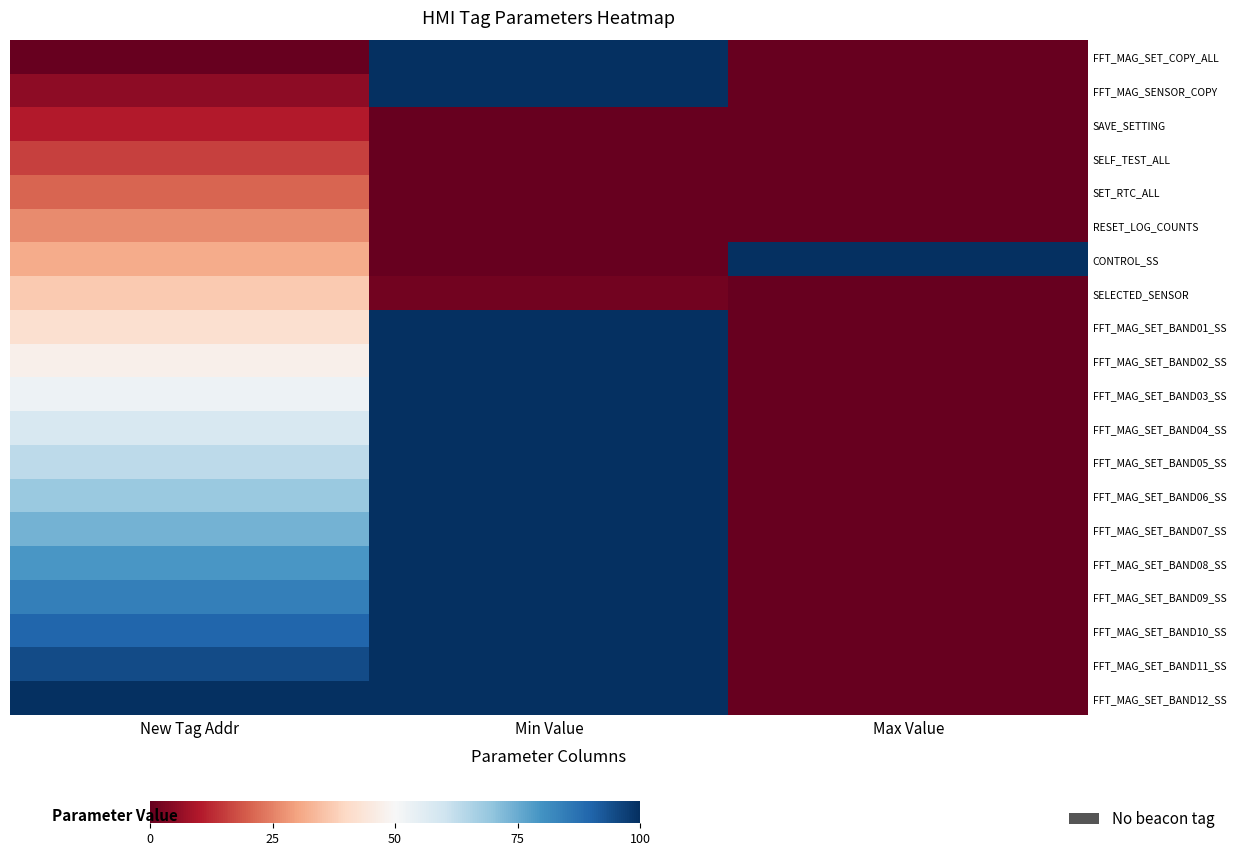

At Min Value, list the series in order from largest to smallest.

FFT_MAG_SET_COPY_ALL, FFT_MAG_SENSOR_COPY, FFT_MAG_SET_BAND01_SS, FFT_MAG_SET_BAND02_SS, FFT_MAG_SET_BAND03_SS, FFT_MAG_SET_BAND04_SS, FFT_MAG_SET_BAND05_SS, FFT_MAG_SET_BAND06_SS, FFT_MAG_SET_BAND07_SS, FFT_MAG_SET_BAND08_SS, FFT_MAG_SET_BAND09_SS, FFT_MAG_SET_BAND10_SS, FFT_MAG_SET_BAND11_SS, FFT_MAG_SET_BAND12_SS, SELECTED_SENSOR, SAVE_SETTING, SELF_TEST_ALL, SET_RTC_ALL, RESET_LOG_COUNTS, CONTROL_SS